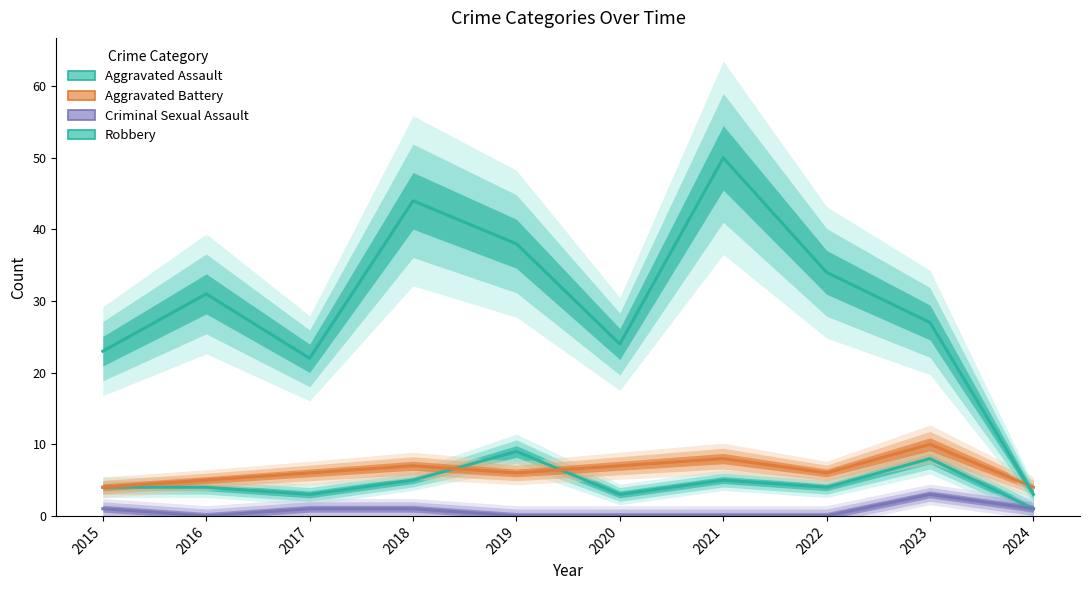

Reading left to right, transcribe all the data shown in this chart.

Aggravated Assault: 2015=4	2016=4	2017=3	2018=5	2019=9	2020=3	2021=5	2022=4	2023=8	2024=1
Aggravated Battery: 2015=4	2016=5	2017=6	2018=7	2019=6	2020=7	2021=8	2022=6	2023=10	2024=4
Criminal Sexual Assault: 2015=1	2016=0	2017=1	2018=1	2019=0	2020=0	2021=0	2022=0	2023=3	2024=1
Robbery: 2015=23	2016=31	2017=22	2018=44	2019=38	2020=24	2021=50	2022=34	2023=27	2024=3